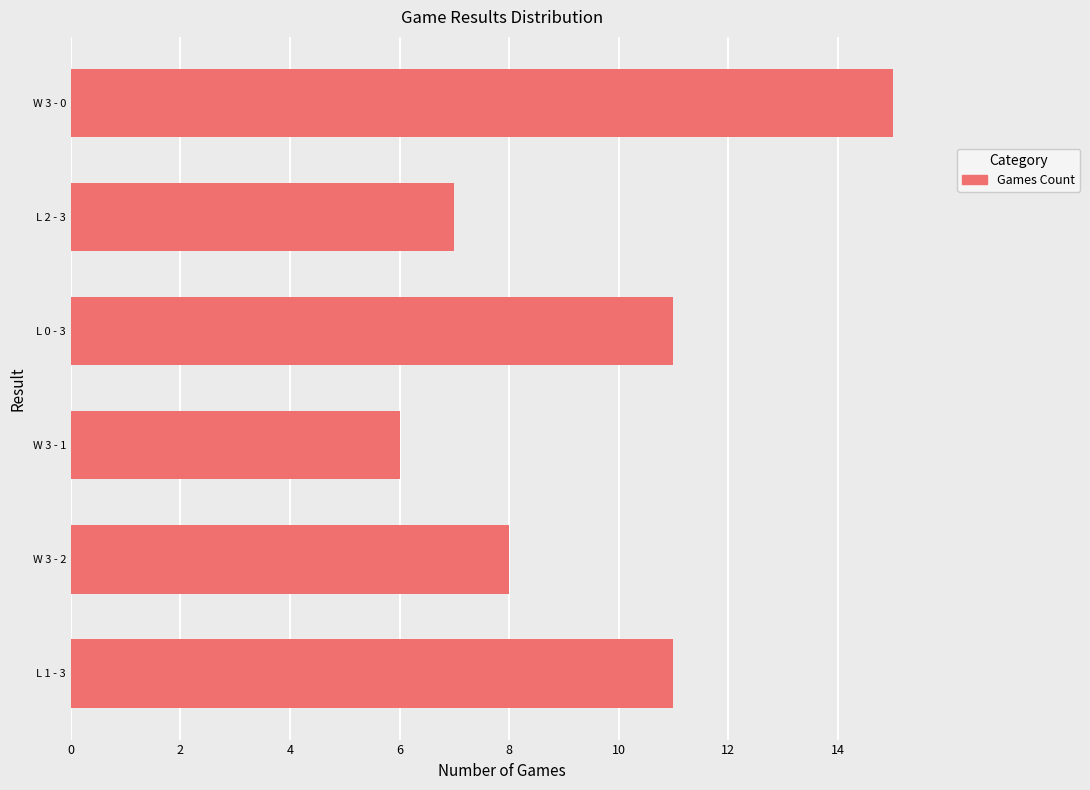

What is the change in value from W 3 - 1 to L 2 - 3?

+1